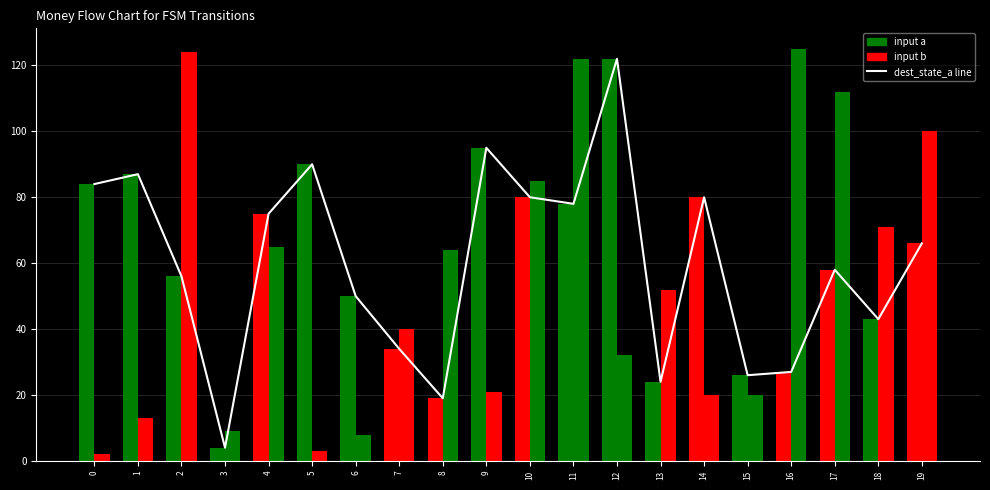

What are all the series names shown in the legend?

dest_state_a line, input a, input b